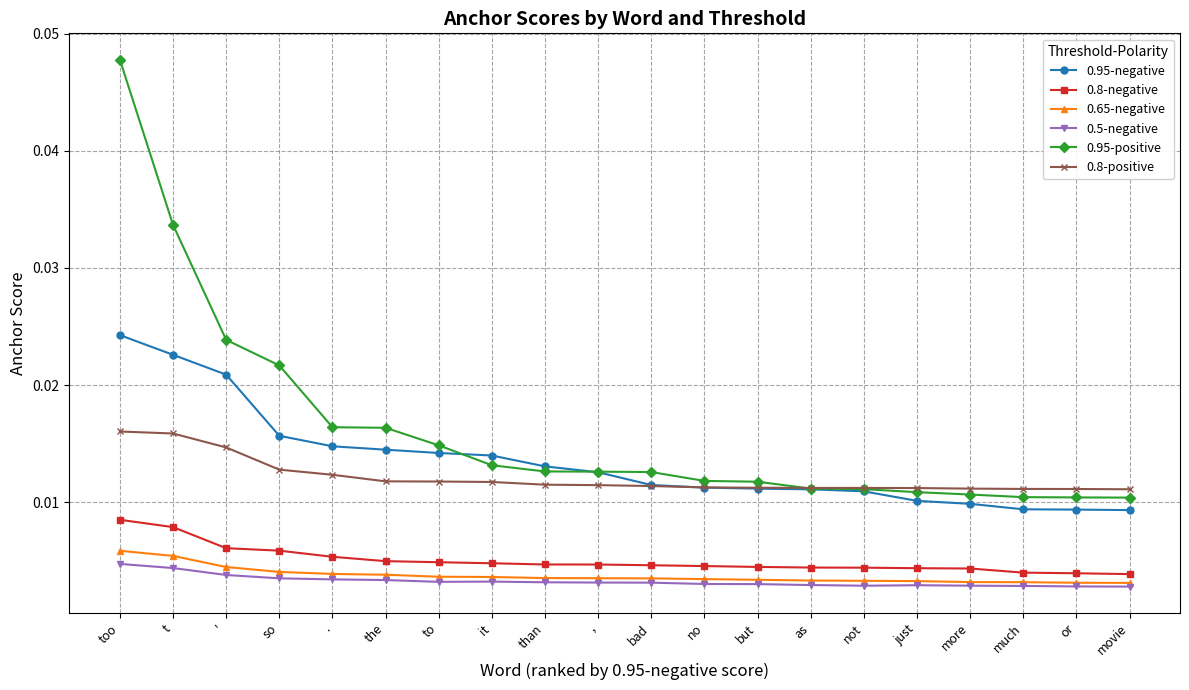

Count the number of data series in this chart.

6